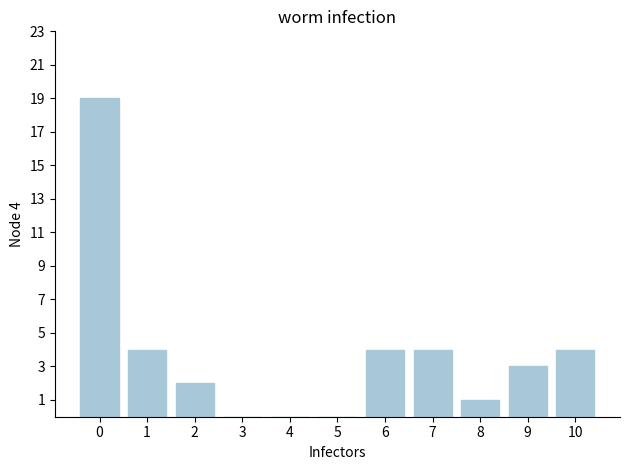

What is the change in value from 5 to 9?

+3